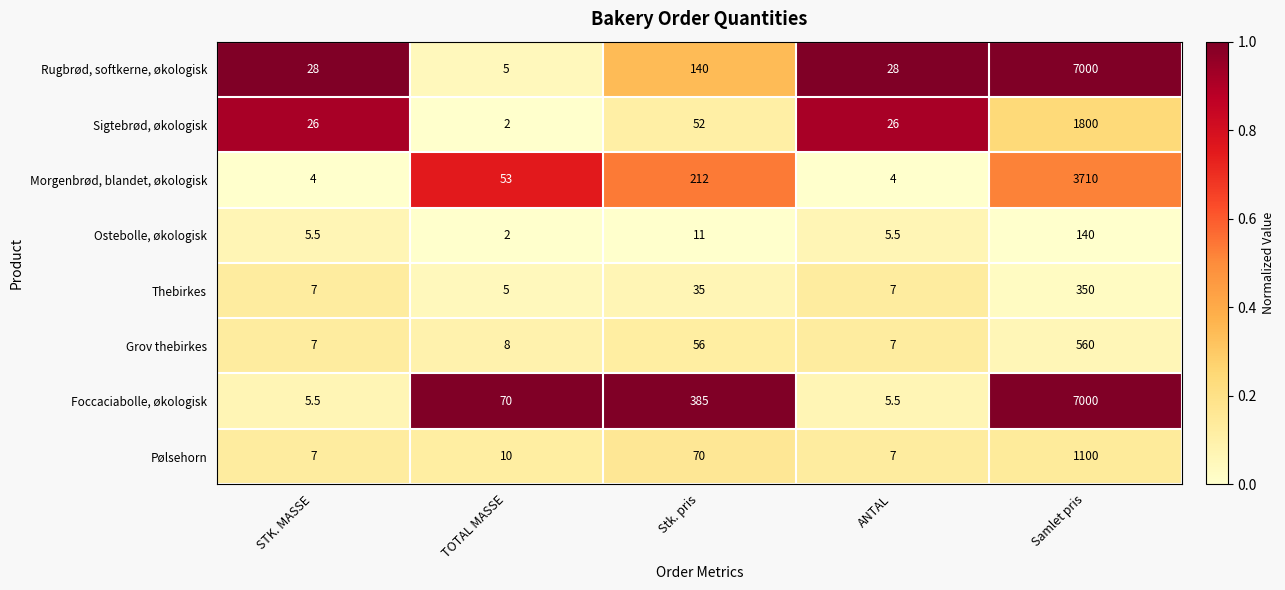

Which series changed the most between TOTAL MASSE and Stk. pris?

Foccaciabolle, økologisk